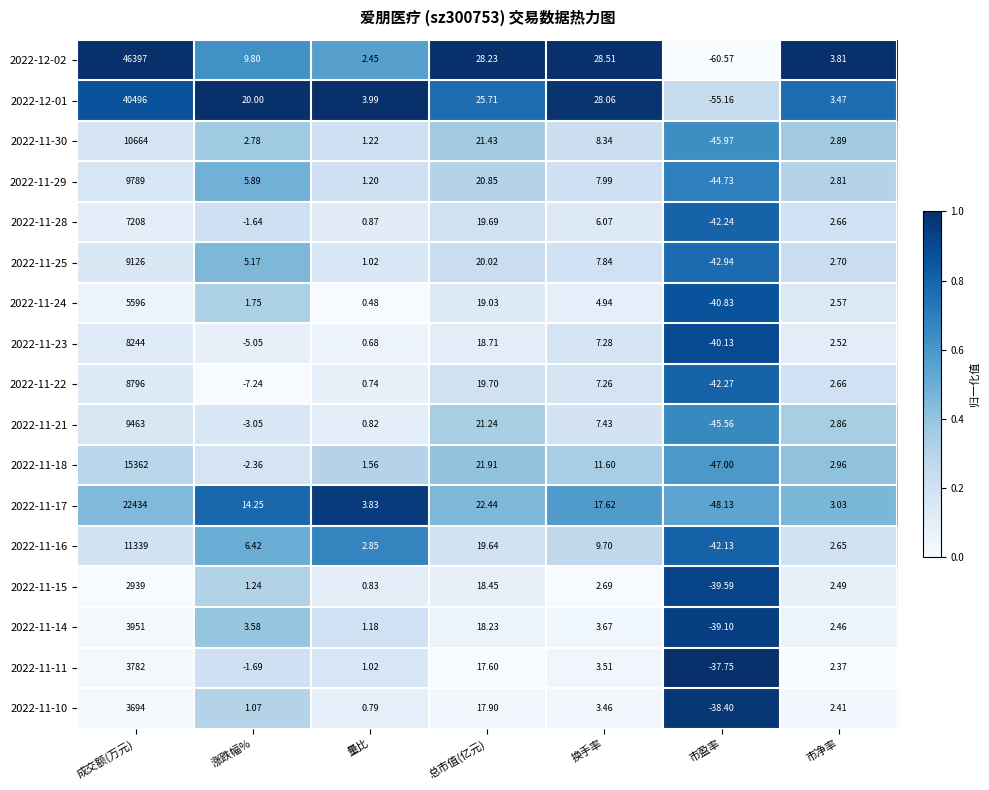

Which series has the widest spread of values?

2022-12-02